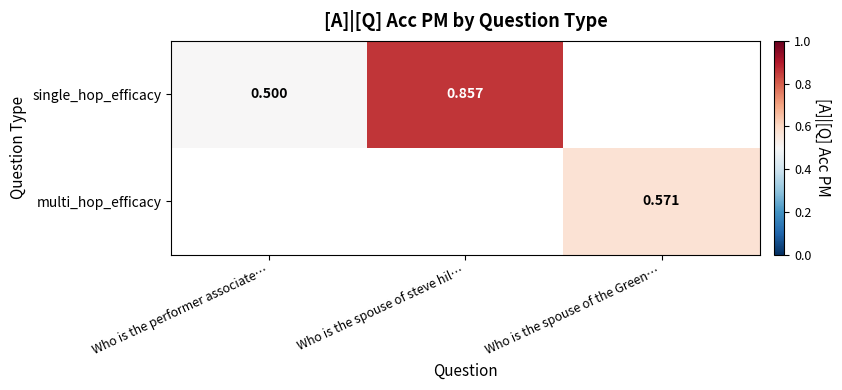

Between Who is the performer associate… and Who is the spouse of the Green…, which is larger?

Who is the spouse of the Green…